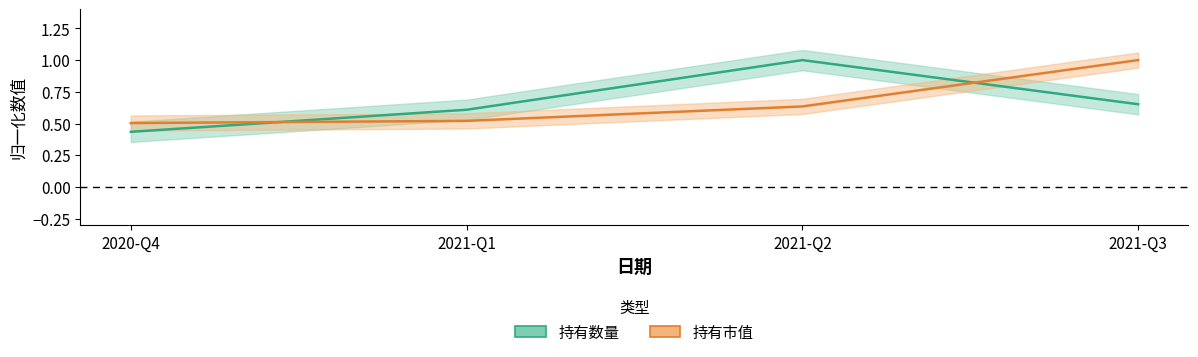

True or false: 持有数量 has a value of 0.6 at 2021-Q1.

True